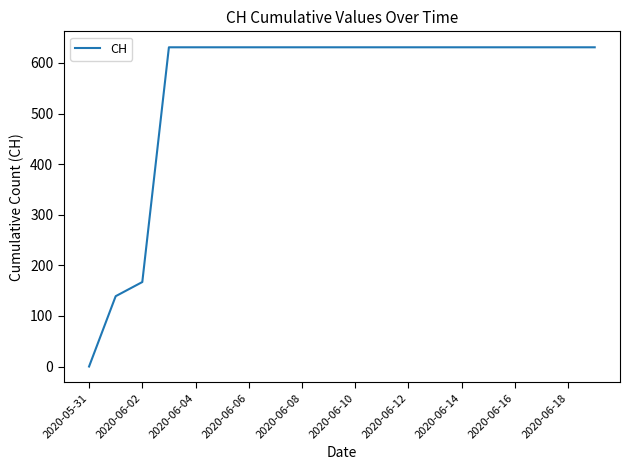

What is the greatest value displayed?

631